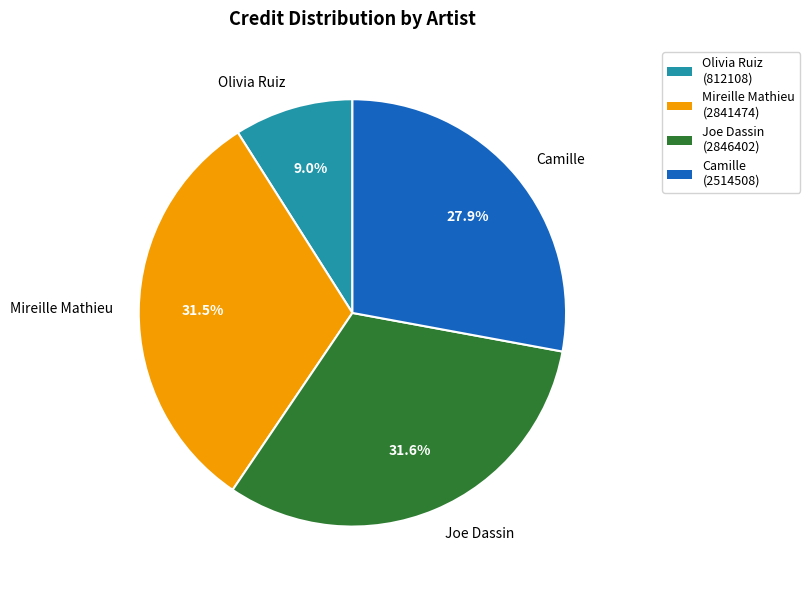

Count the number of slices in the pie.

4